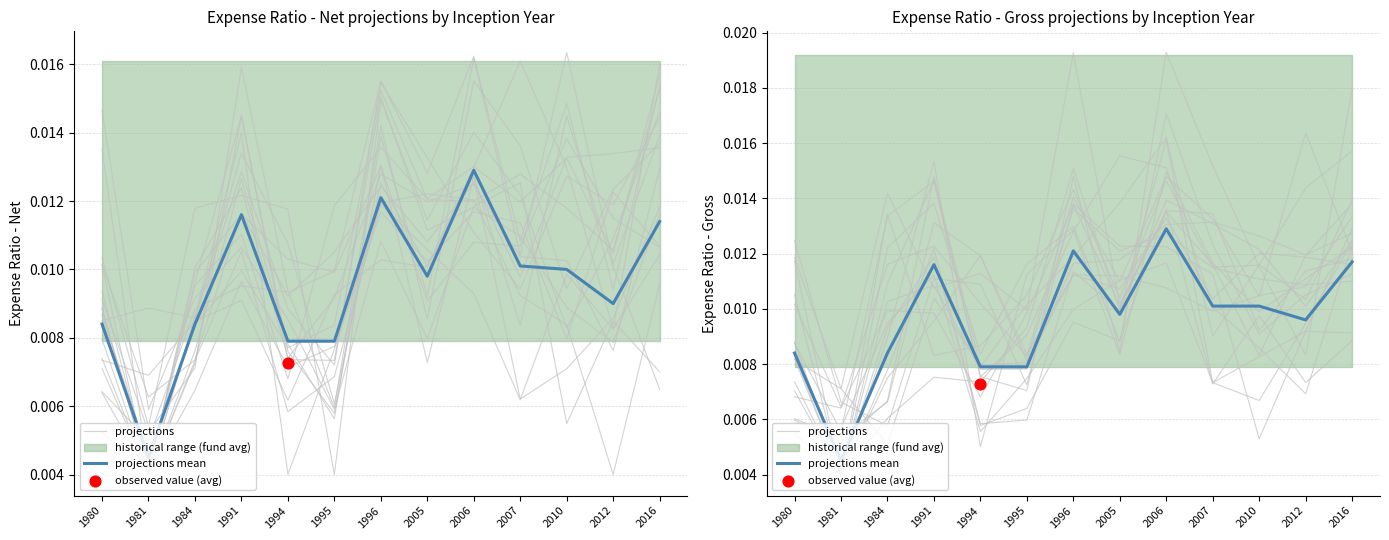

At which category is the sum across all series the highest?

1996